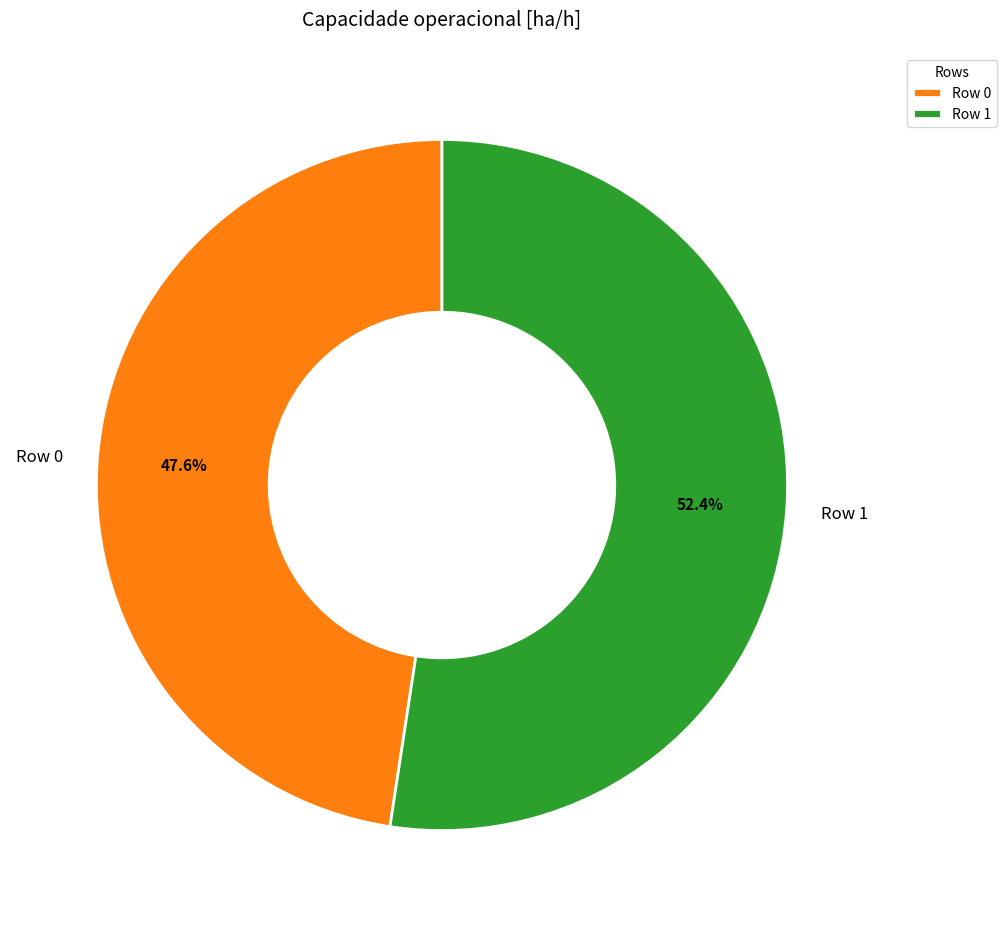

Is the sum of Row 0 and Row 1 greater than half?

Yes